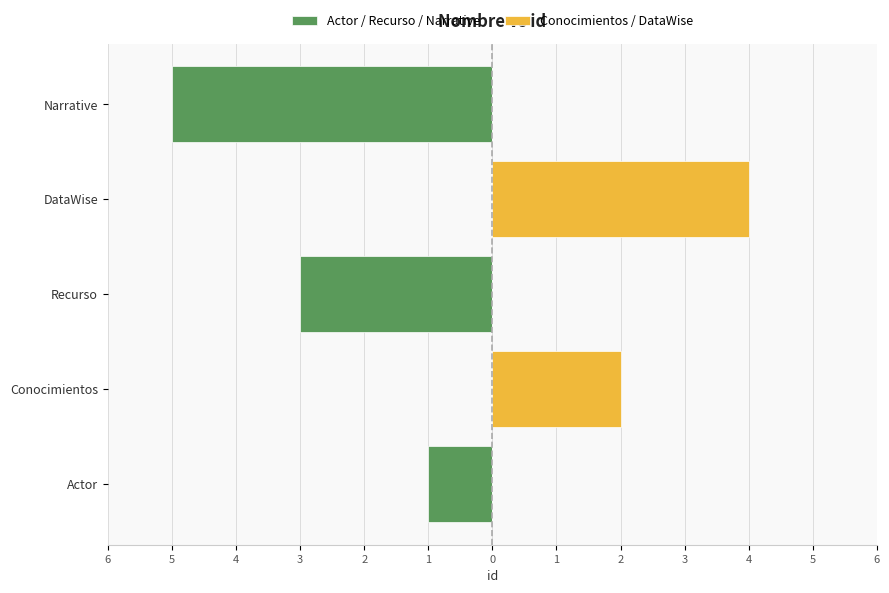

Reading left to right, extract all data points from this chart.

Actor / Recurso / Narrative: -1	0	-3	0	-5
Conocimientos / DataWise: 0	2	0	4	0